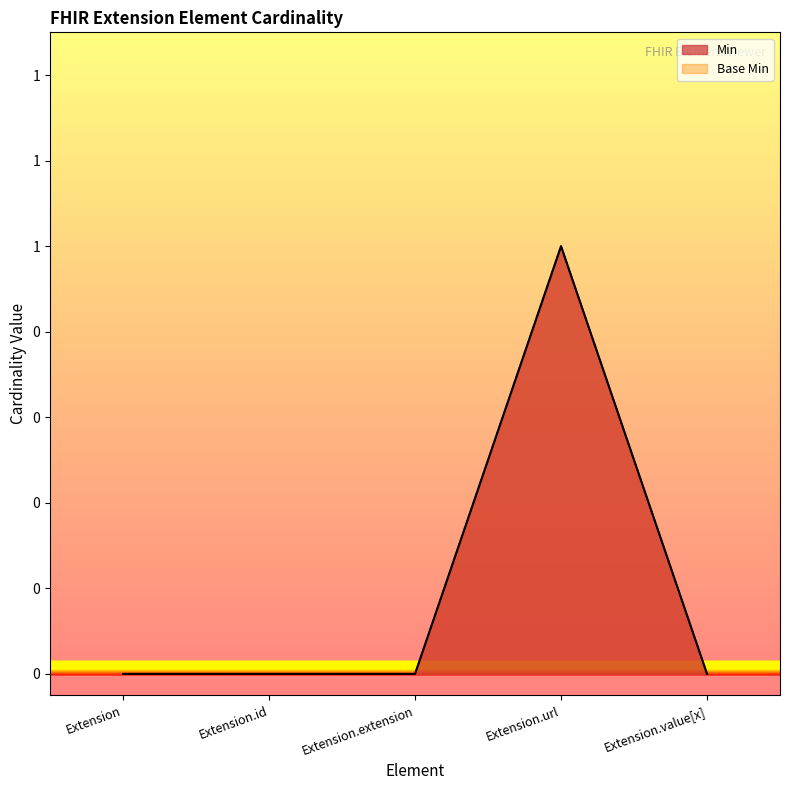

What position from the right is Extension.extension?

3